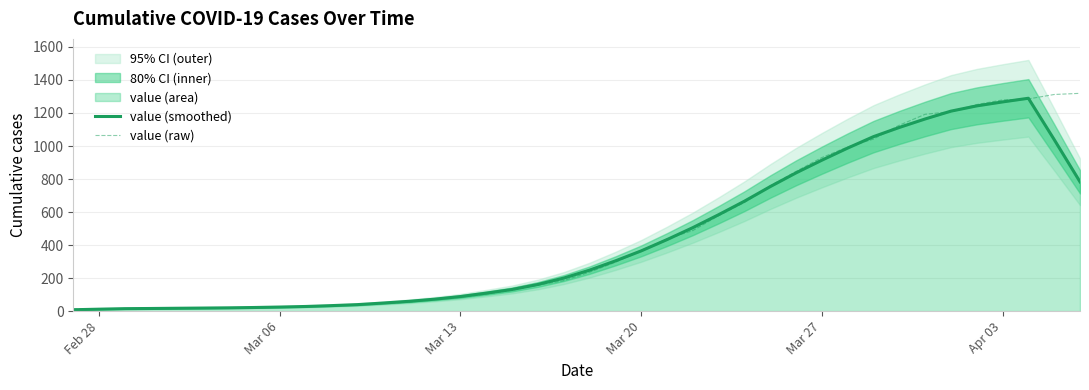

What is the maximum value for value (smoothed)?

1289.2